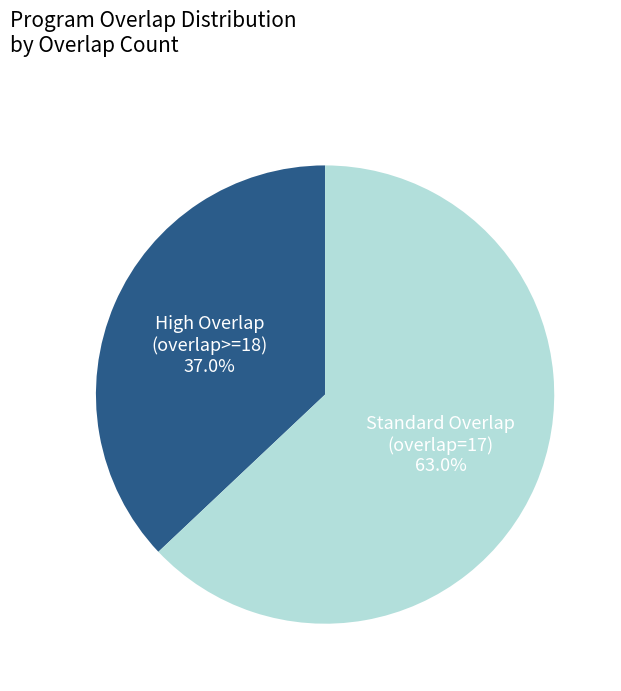

Is there a majority slice in this chart?

Yes